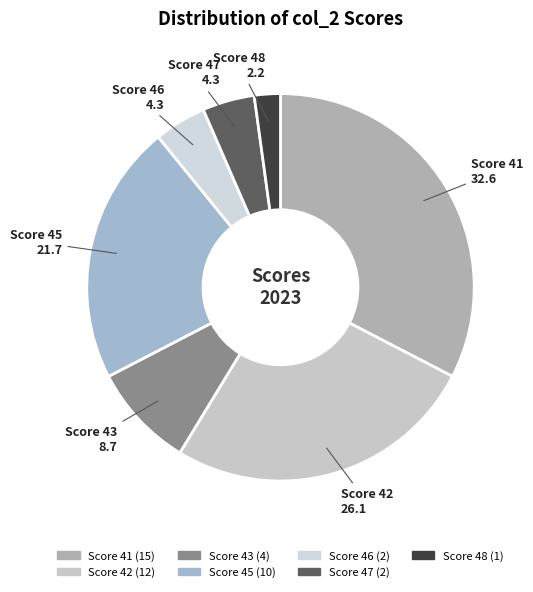

Count the number of slices in the pie.

7